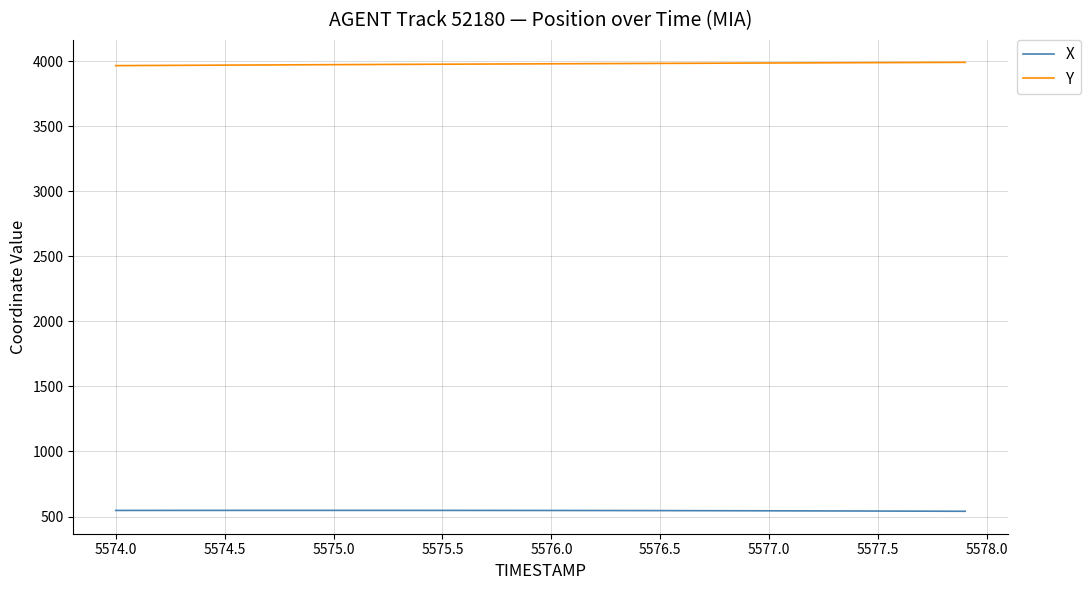

Rank the series by their average value, from highest to lowest.

Y, X